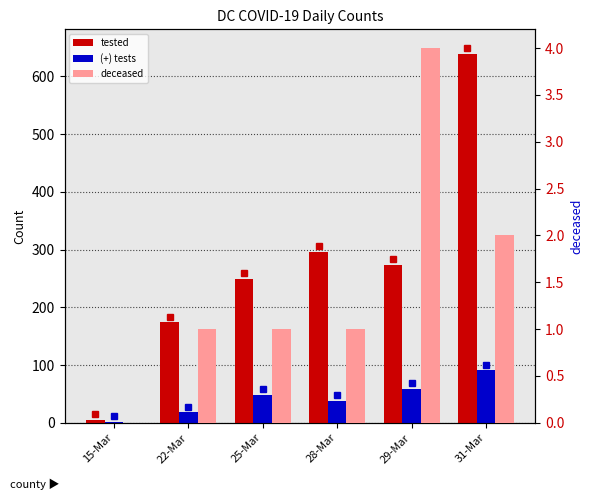

What is the sum of all deceased values?

9